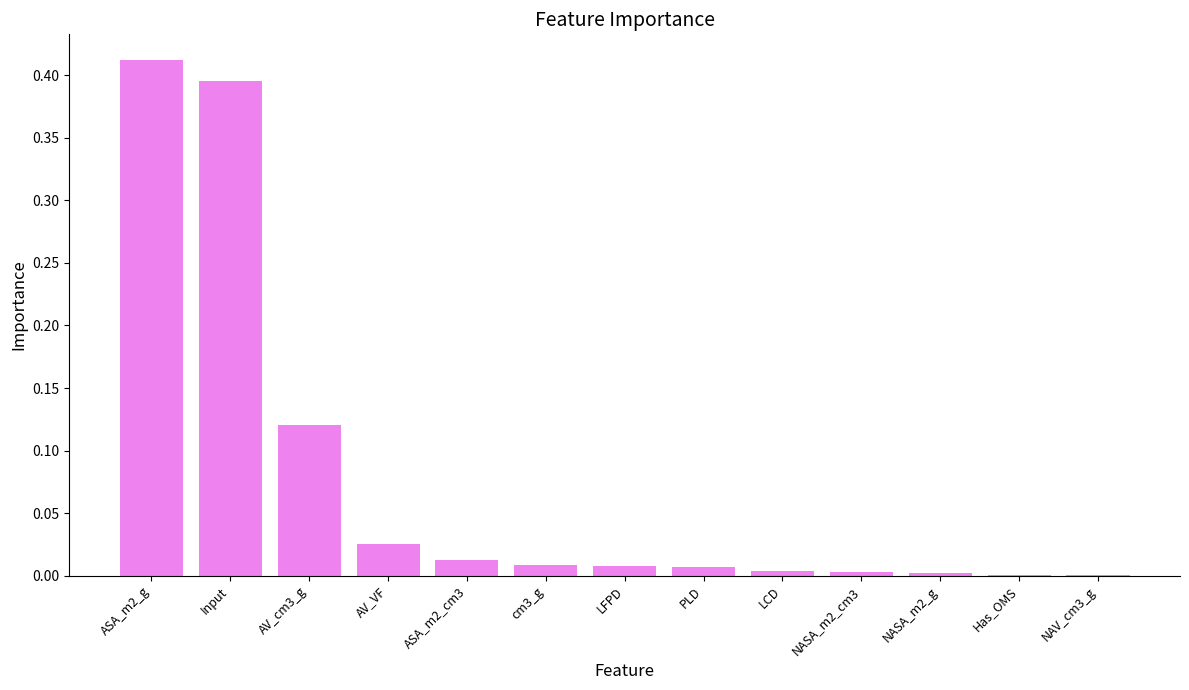

Which label corresponds to the largest value in the chart?

ASA_m2_g